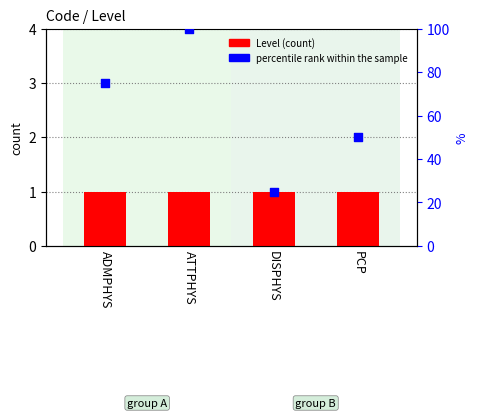

At which category is the sum across all series the highest?

ATTPHYS